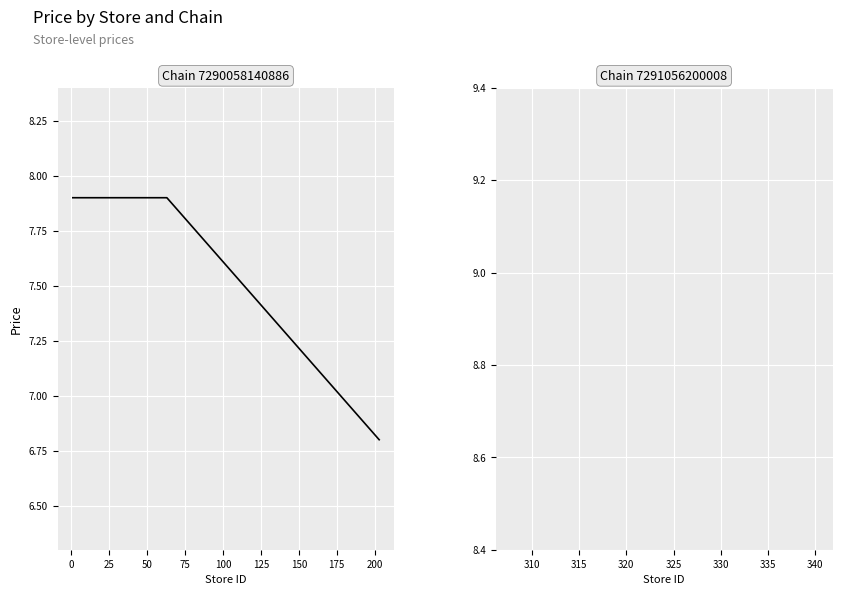

What is the difference between the maximum and minimum values?

1.1